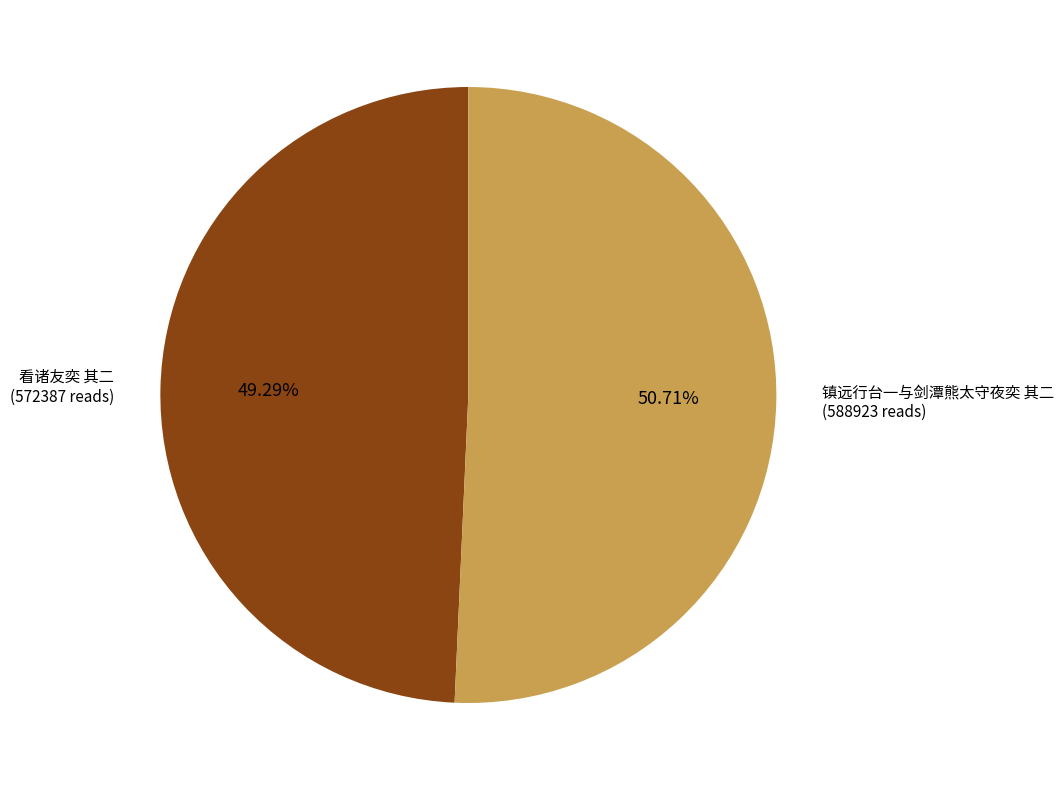

What is the smallest slice in the pie chart?

看诸友奕 其二